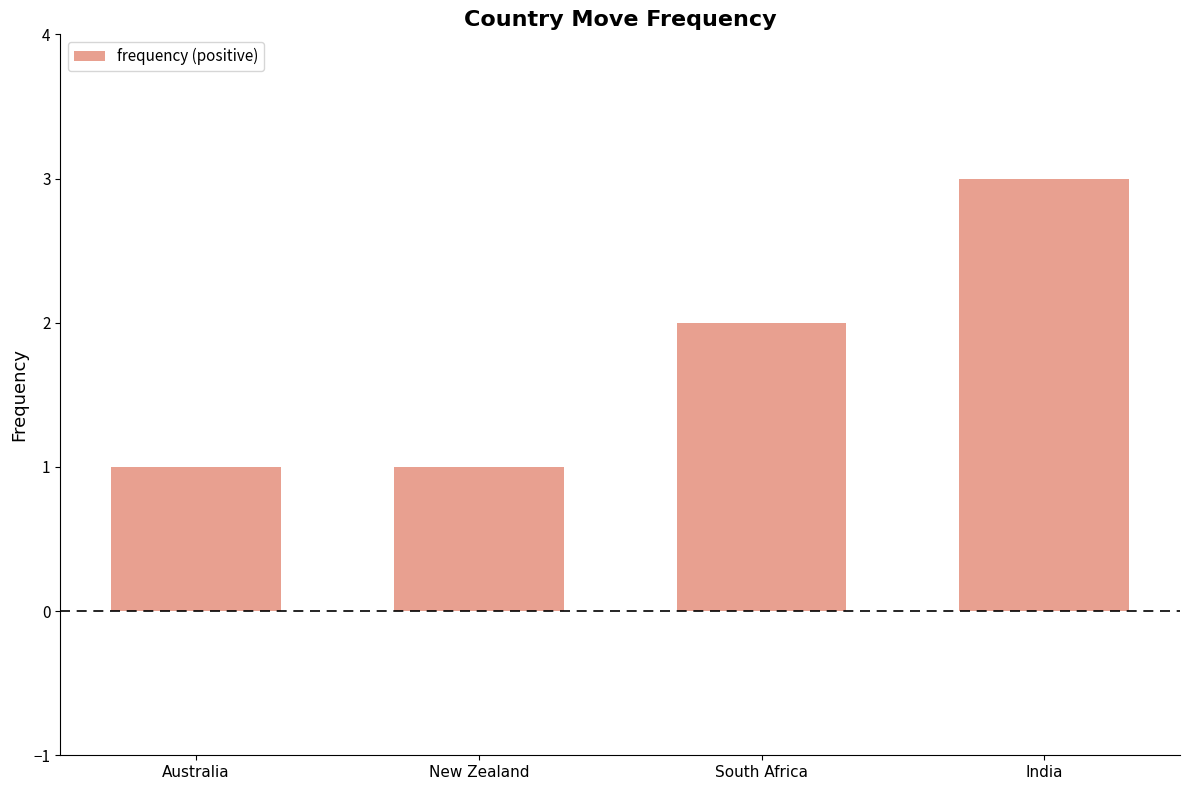

What is the change in value from Australia to South Africa?

+1